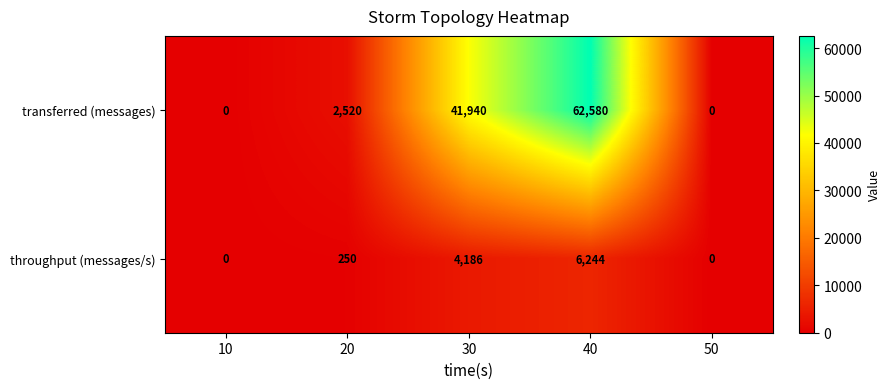

Rank the series by their average value, from lowest to highest.

throughput (messages/s), transferred (messages)